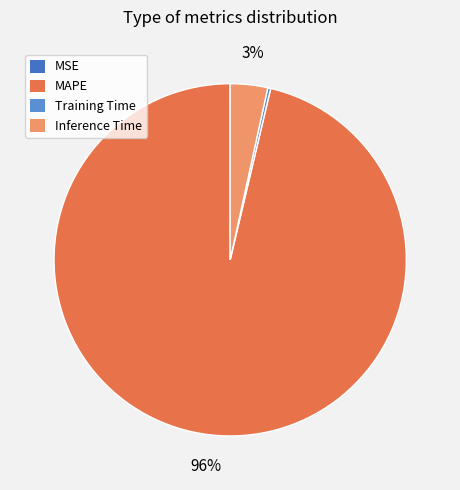

To the nearest percent, what is the average slice percentage?

25%